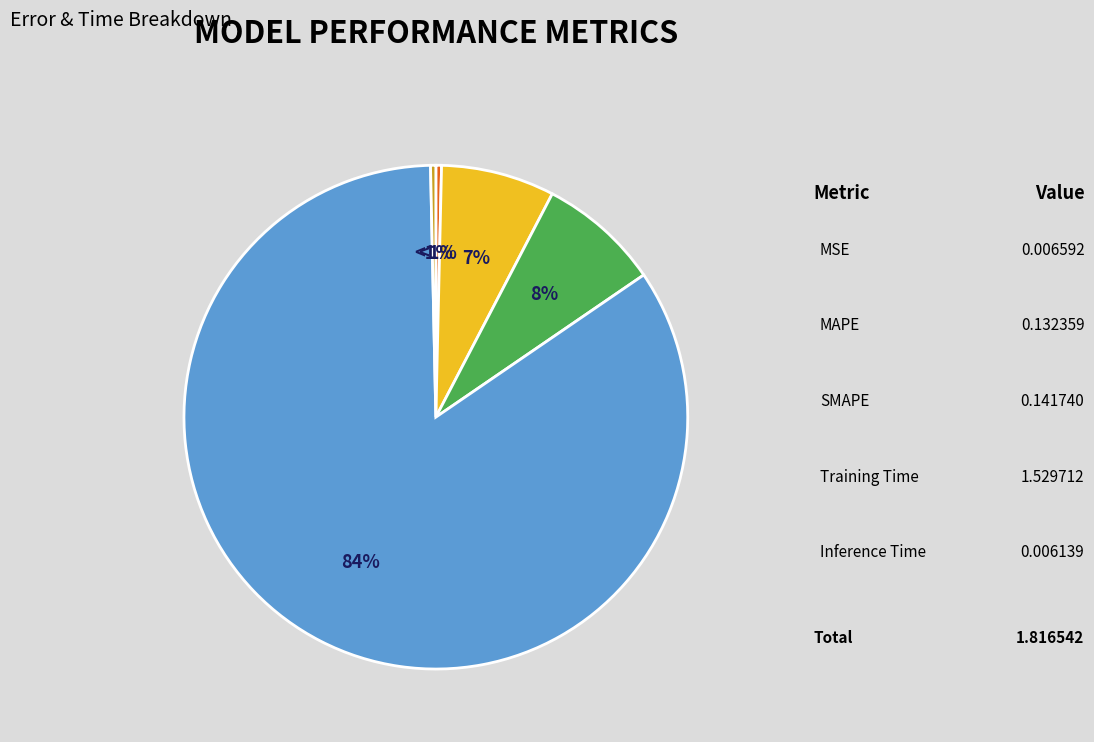

Count the number of slices in the pie.

5